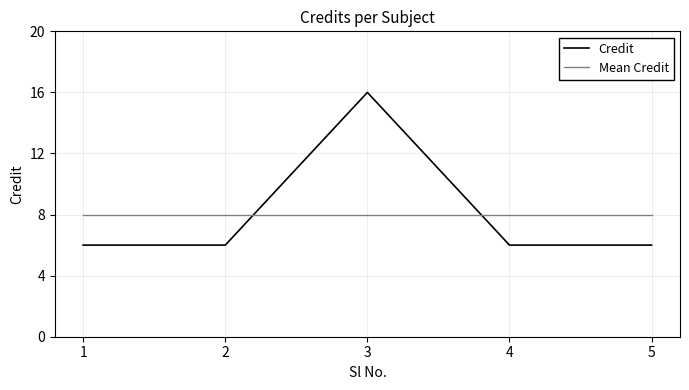

At which category is the sum across all series the highest?

3